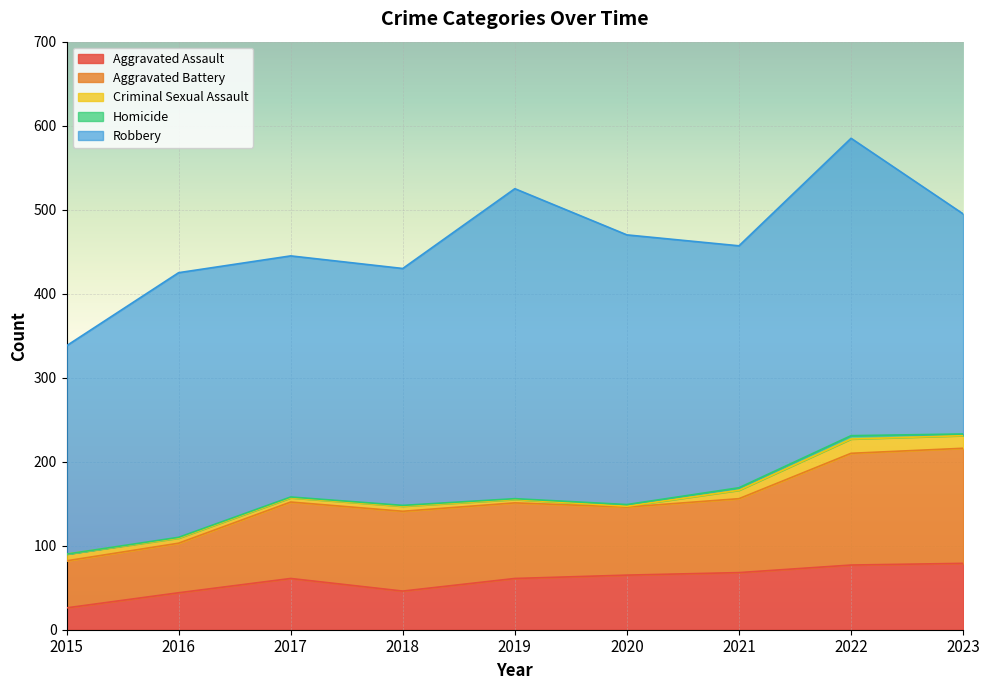

What is the difference between the maximum and minimum values in the Homicide series?

4